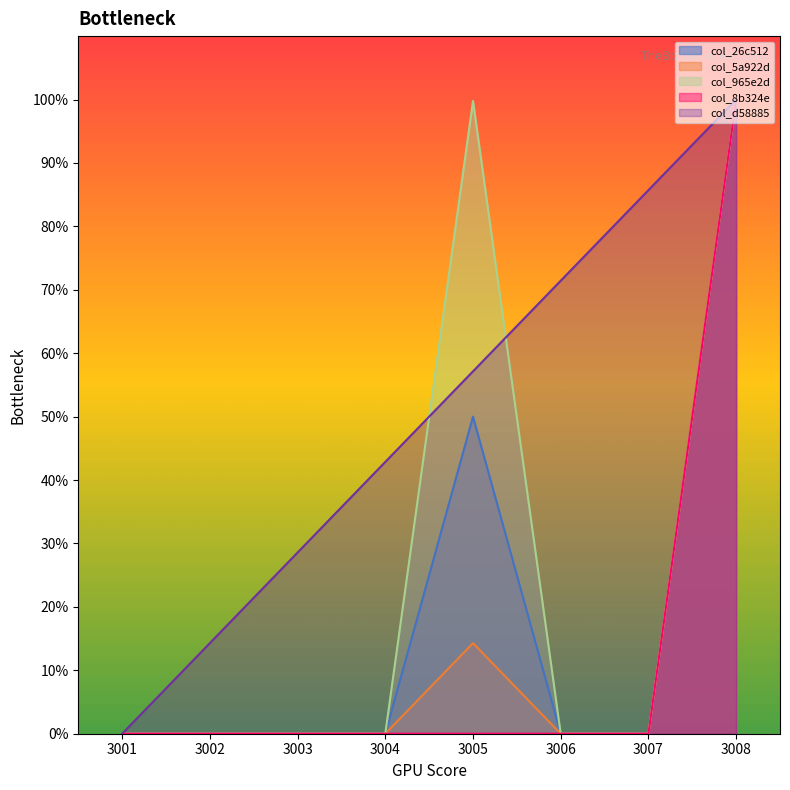

Does the chart display data point markers on the line(s)?

No